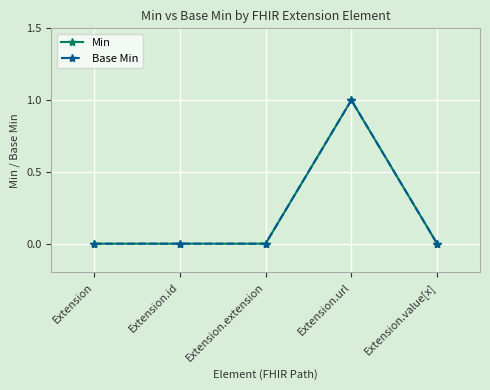

Is this an area chart (filled region under the line)?

No